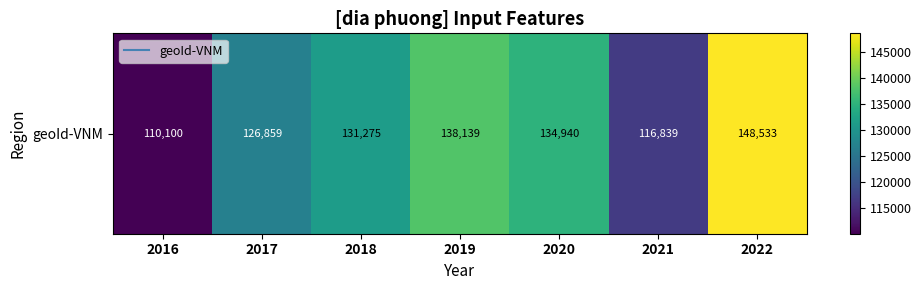

What is the sum of all values?

906685